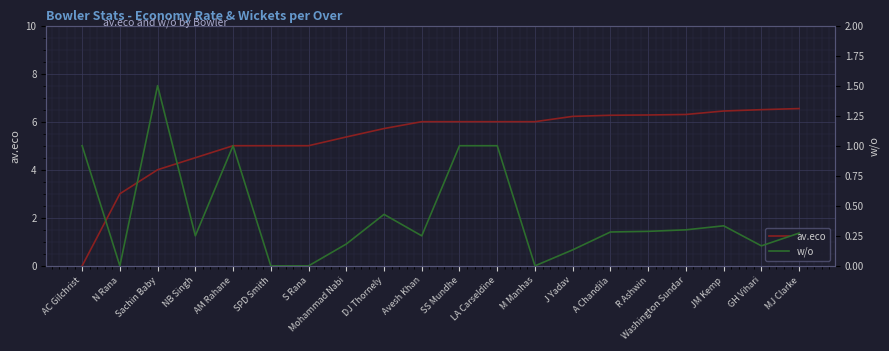

True or false: av.eco has more than 2 interior local peaks.

False